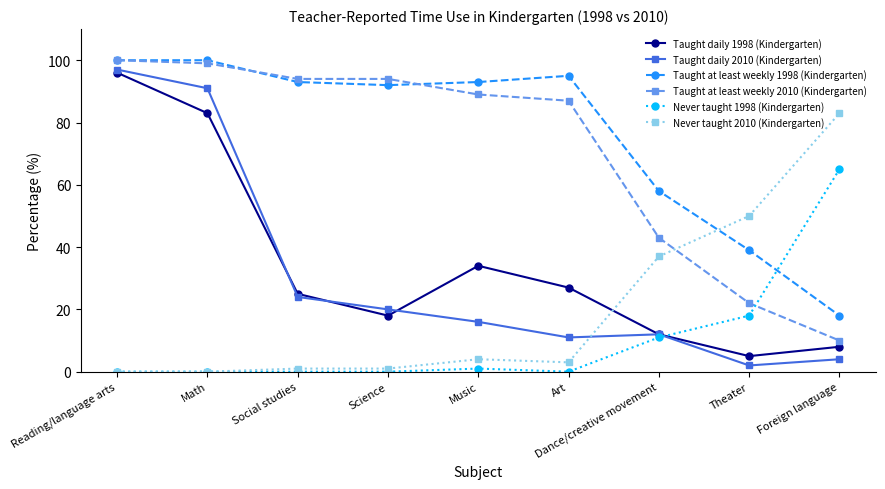

Which series has the largest total across all categories?

Taught at least weekly 1998 (Kindergarten)